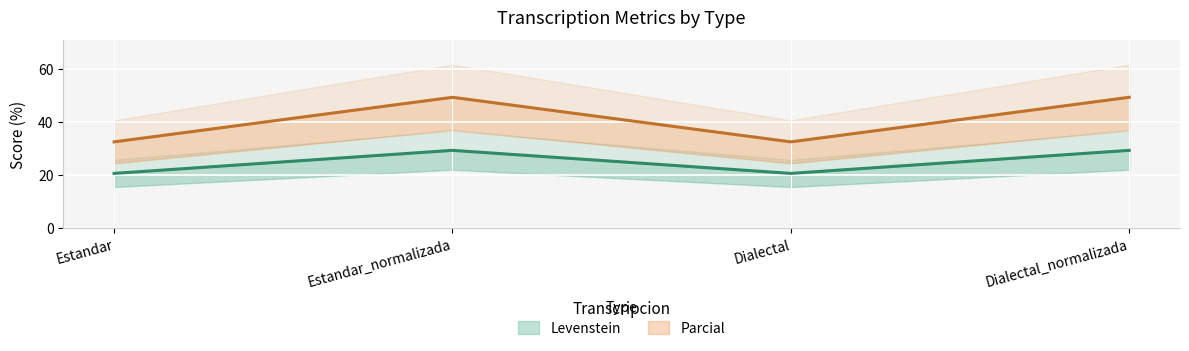

True or false: Levenstein and Parcial cross at least once.

False